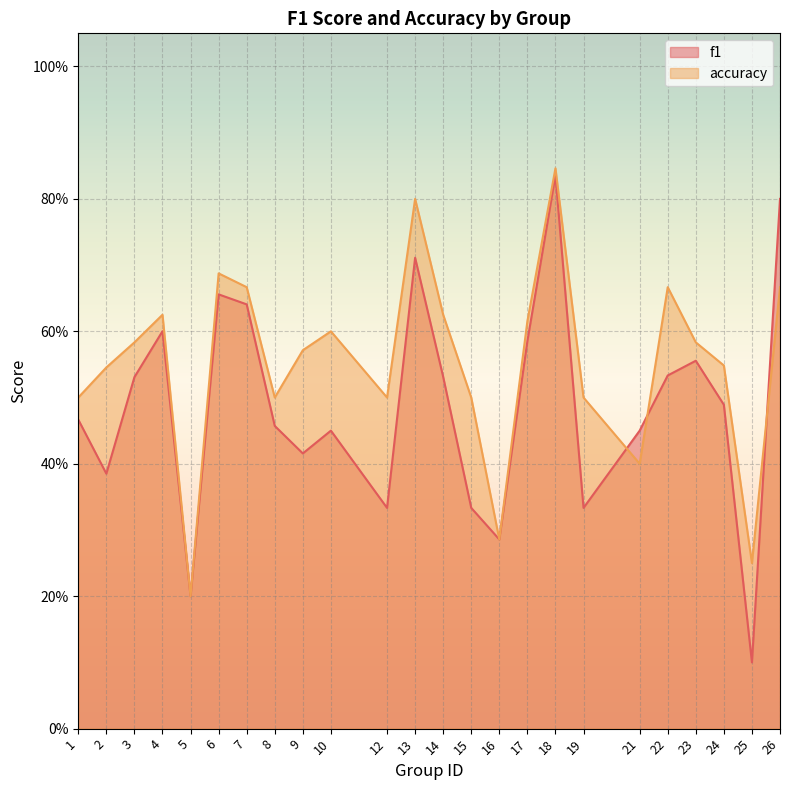

List the series in order of their overall mean, lowest first.

f1, accuracy